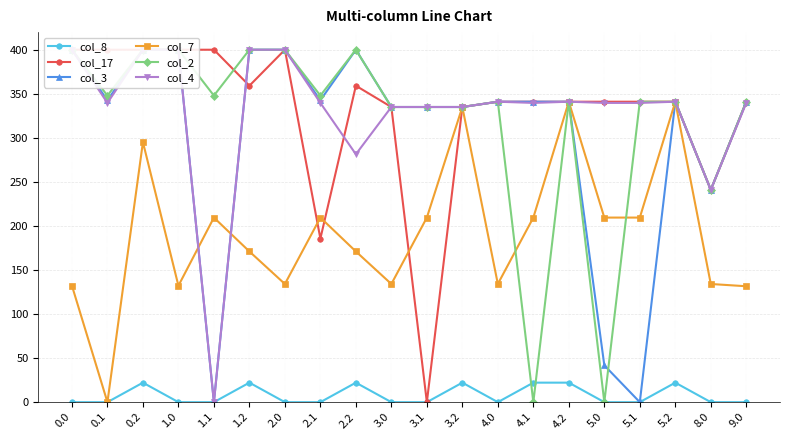

True or false: col_7 and col_2 intersect in this chart.

True